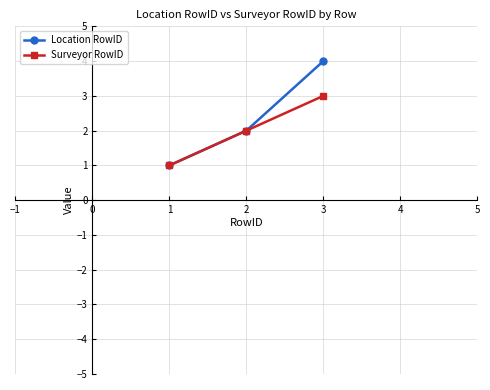

The Location RowID series shows 2 at 2. True or false?

True